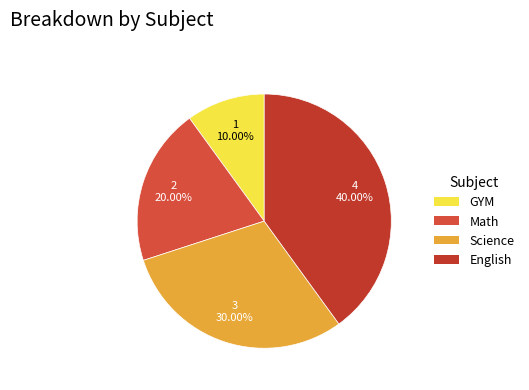

Rank the categories by value from lowest to highest.

GYM, Math, Science, English